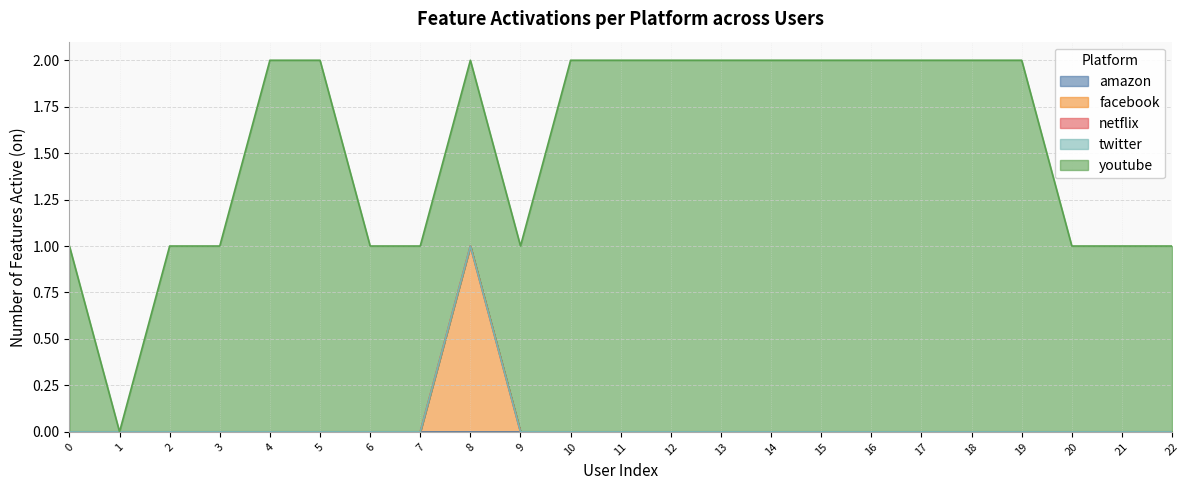

Rank the categories by amazon value from lowest to highest.

0, 1, 2, 3, 4, 5, 6, 7, 8, 9, 10, 11, 12, 13, 14, 15, 16, 17, 18, 19, 20, 21, 22